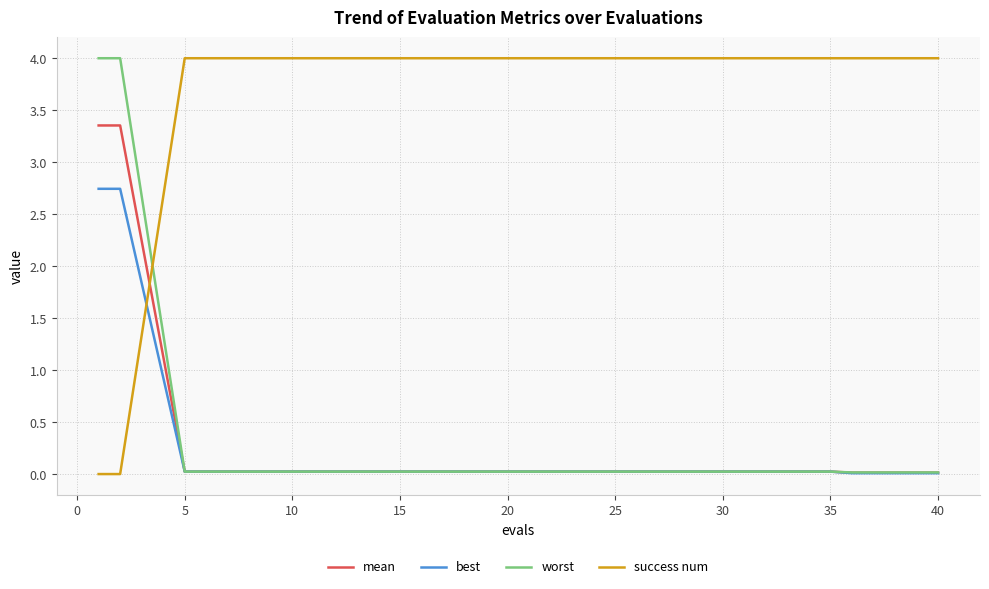

Which series ends up on top after the final intersection of mean and success num?

success num